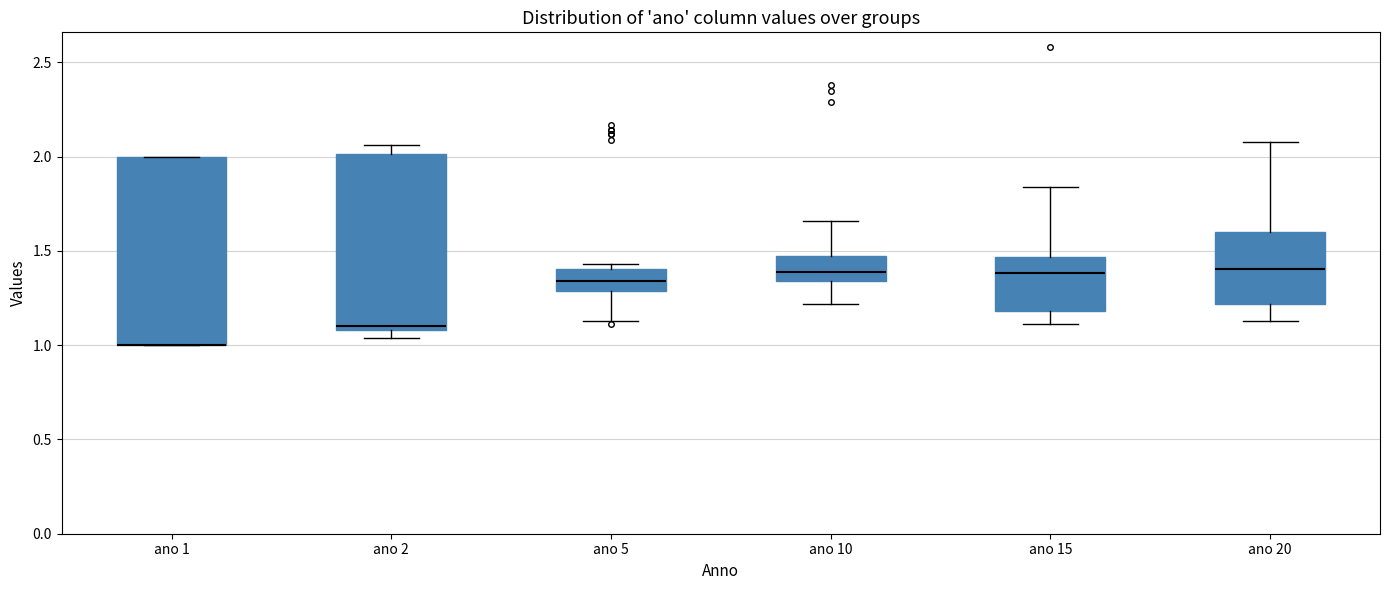

Where is the upper edge of the box for ano 1 on the y-axis? The values are not printed on the chart, so give them approximately, as read against the axis.

2.00